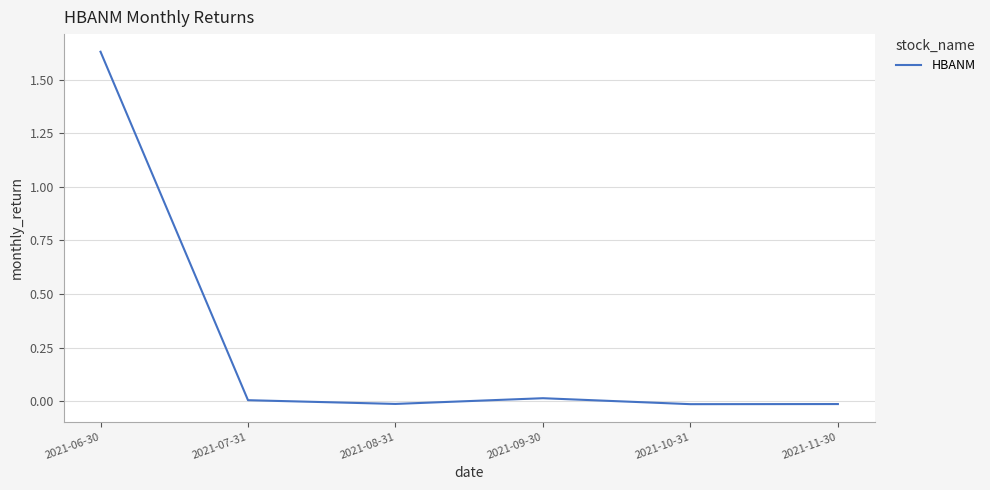

Where does the data first go above 0?

2021-06-30